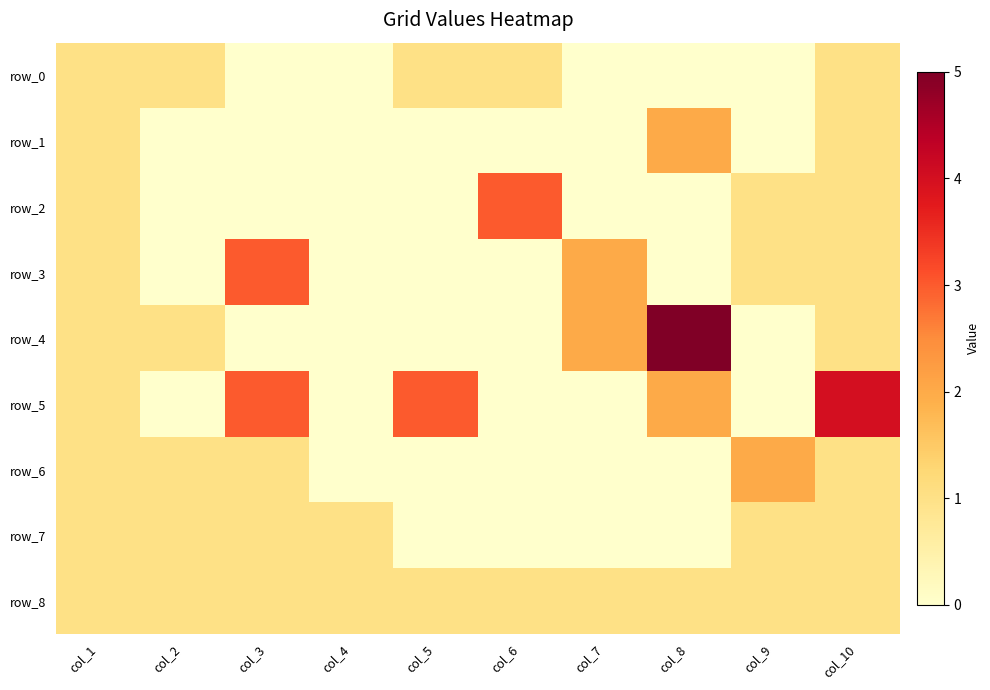

What is the total value across all series at col_7?

5